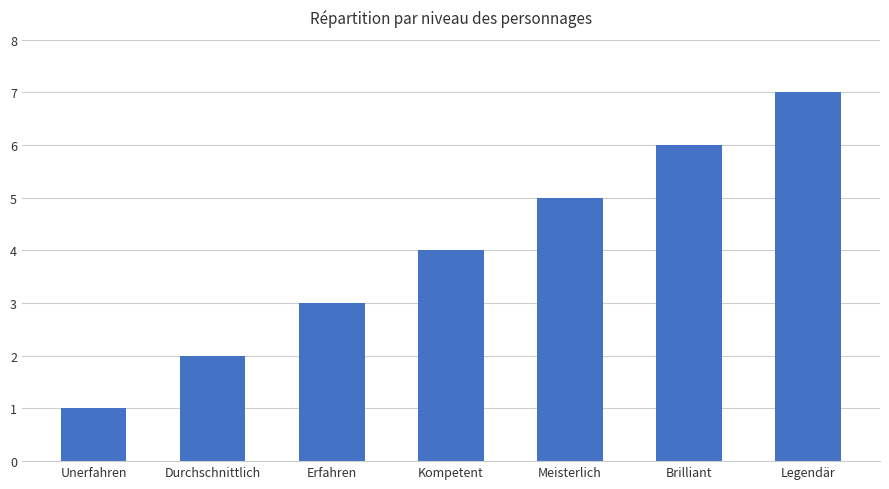

At which label is the value closest to 4?

Kompetent